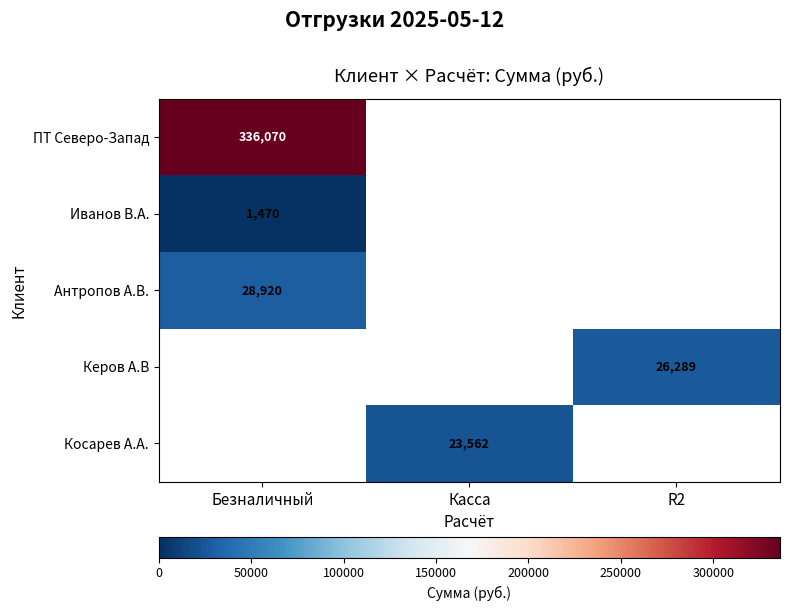

What is the maximum value shown in the chart?

336070.4